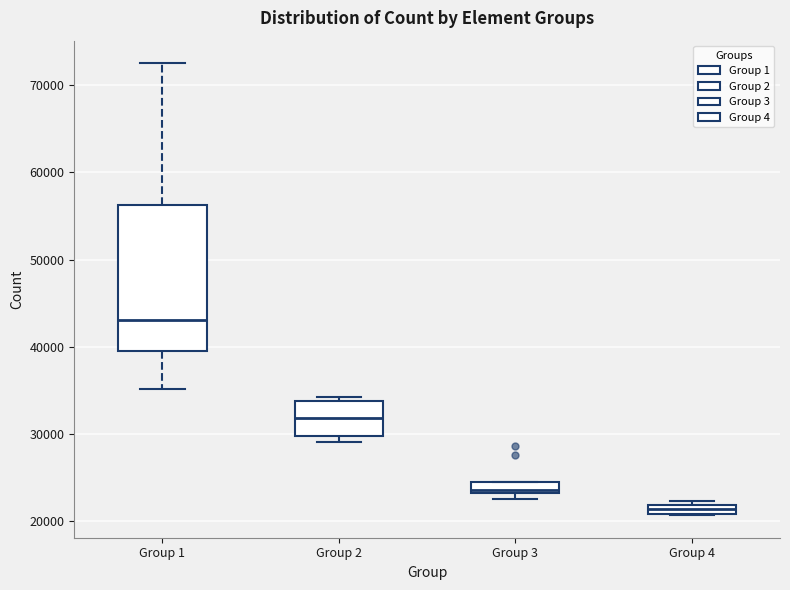

Which box's median line is the lowest?

Group 4